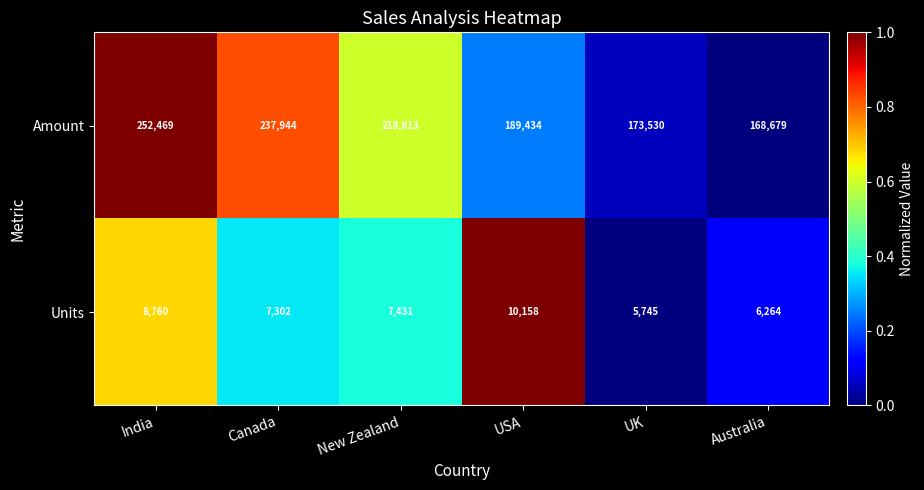

Count the number of categories in the chart.

6